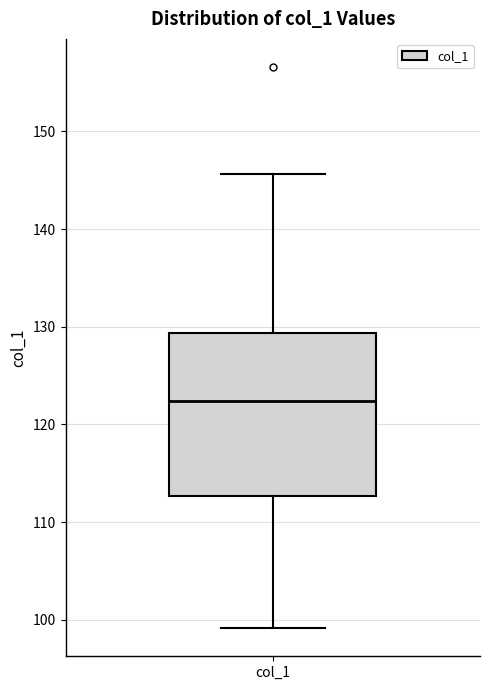

Where does the lower whisker of the box for col_1 end on the y-axis? The values are not printed on the chart, so give them approximately, as read against the axis.

99